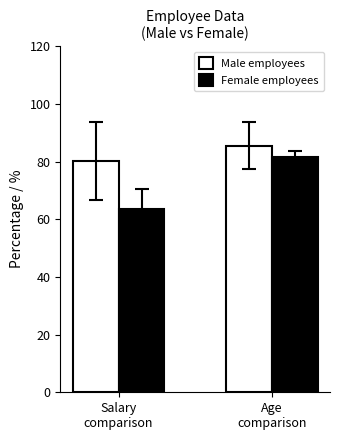

The value of Female employees at Age
comparison is 112.9. True or false?

False